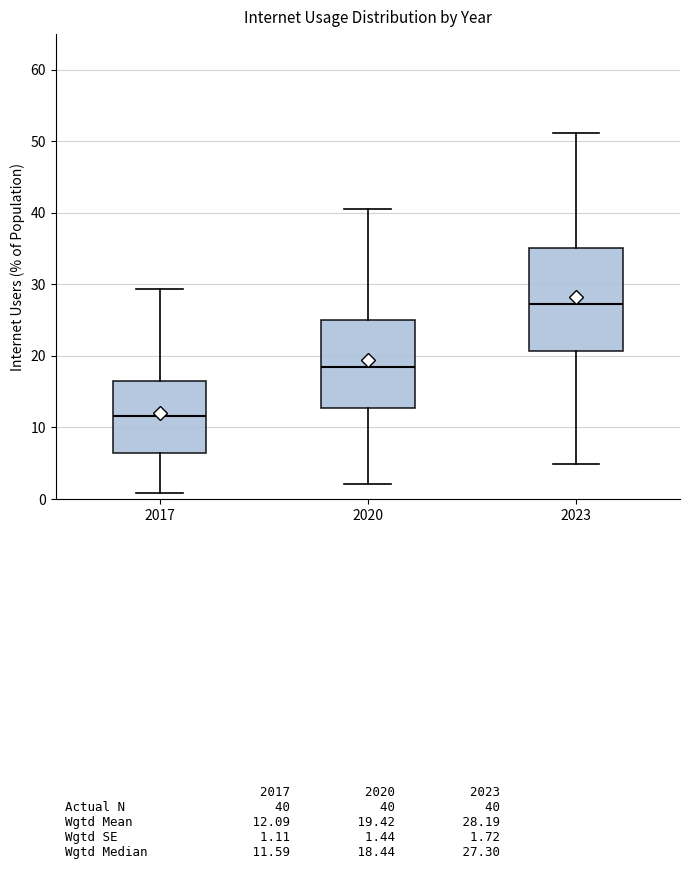

Reading left to right, read every box against the y-axis: the position of its median line, the range the box covers, and the ends of its whiskers. The values are not printed on the chart, so give them approximately, as read against the axis.

2017: median 12, box 6 to 17, whiskers 1 to 29
2020: median 18, box 13 to 25, whiskers 2 to 40
2023: median 27, box 21 to 35, whiskers 5 to 51